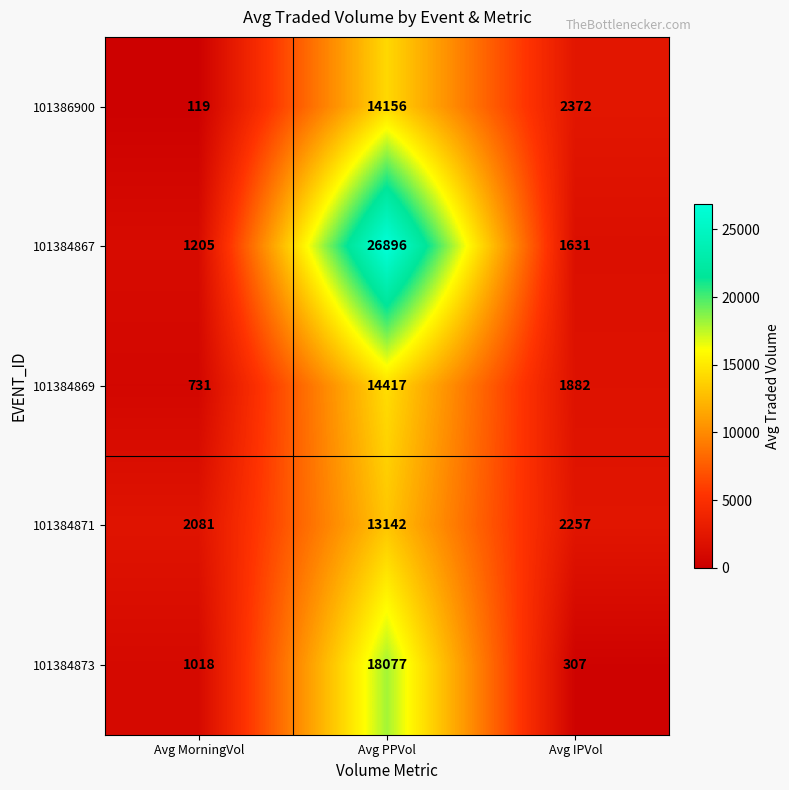

True or false: 101386900 has a value of 119 at Avg MorningVol.

True